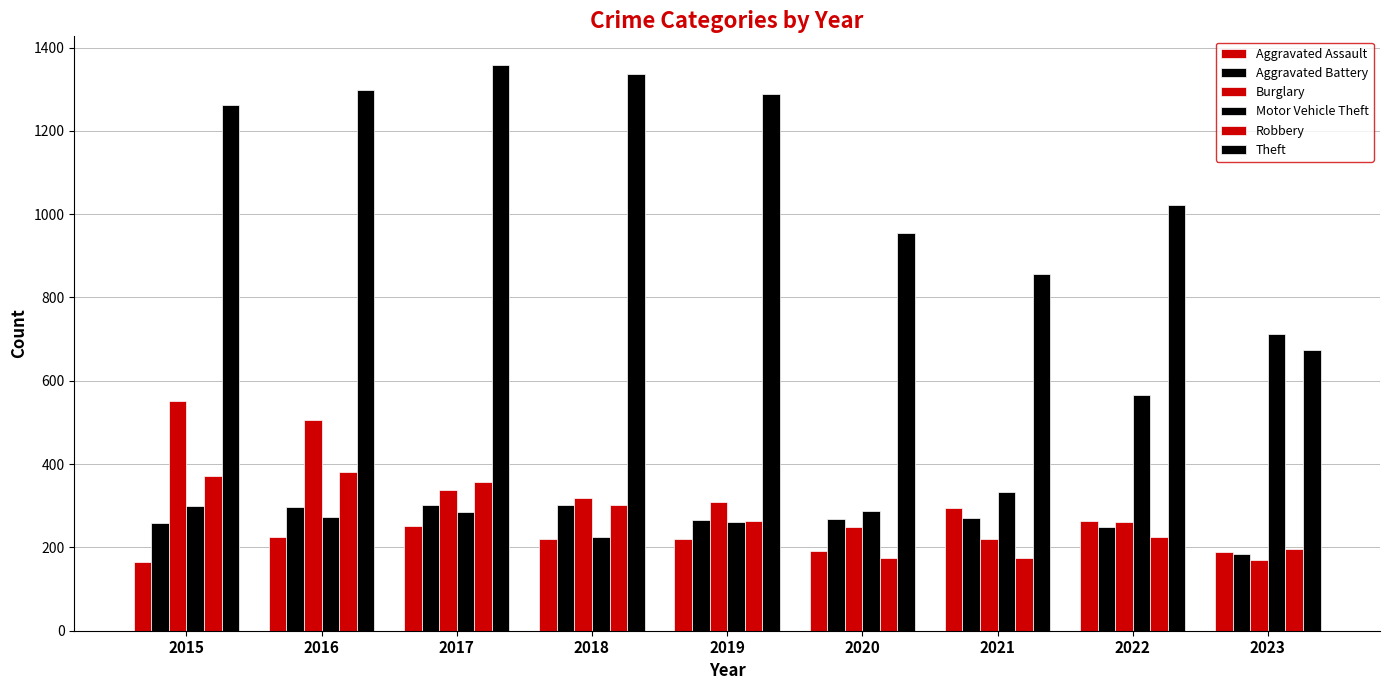

How many data points in Motor Vehicle Theft are less than 287?

4